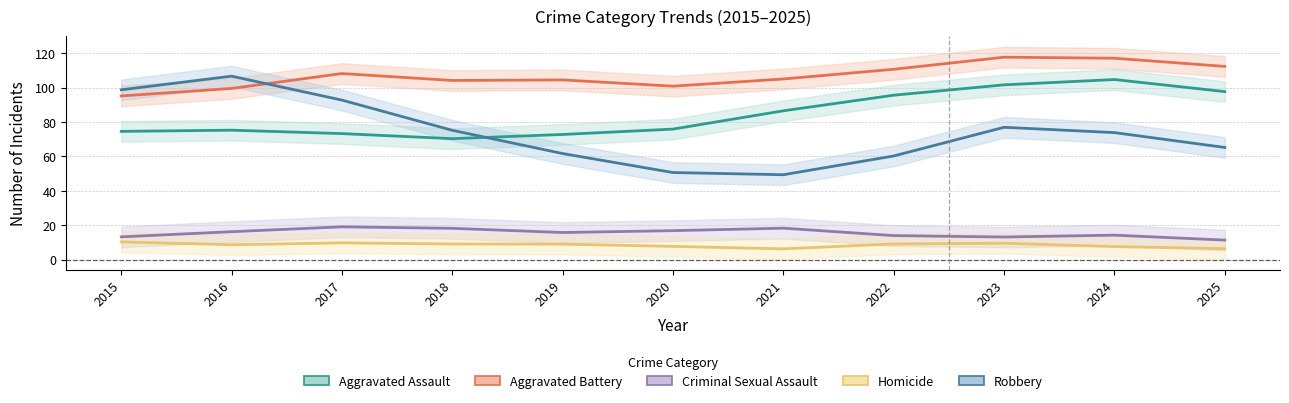

What is the difference between the Criminal Sexual Assault values at 2021 and 2023?

5.2